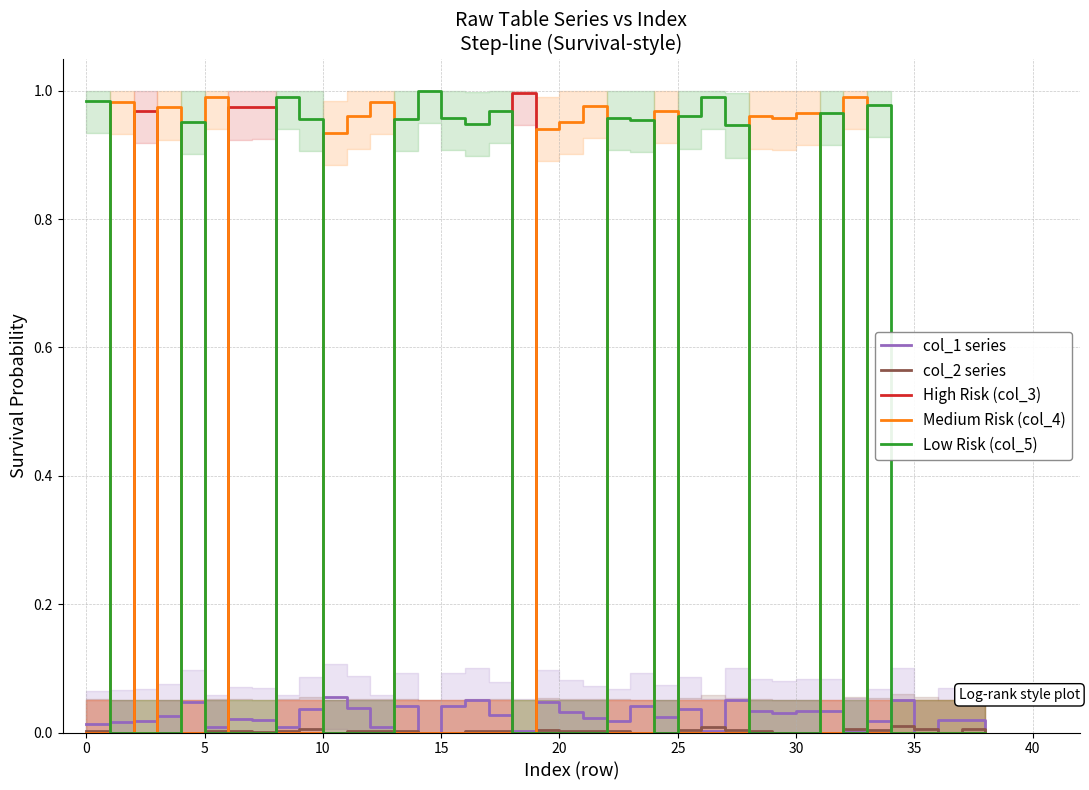

Which series has the largest total across all categories?

Low Risk (col_5)